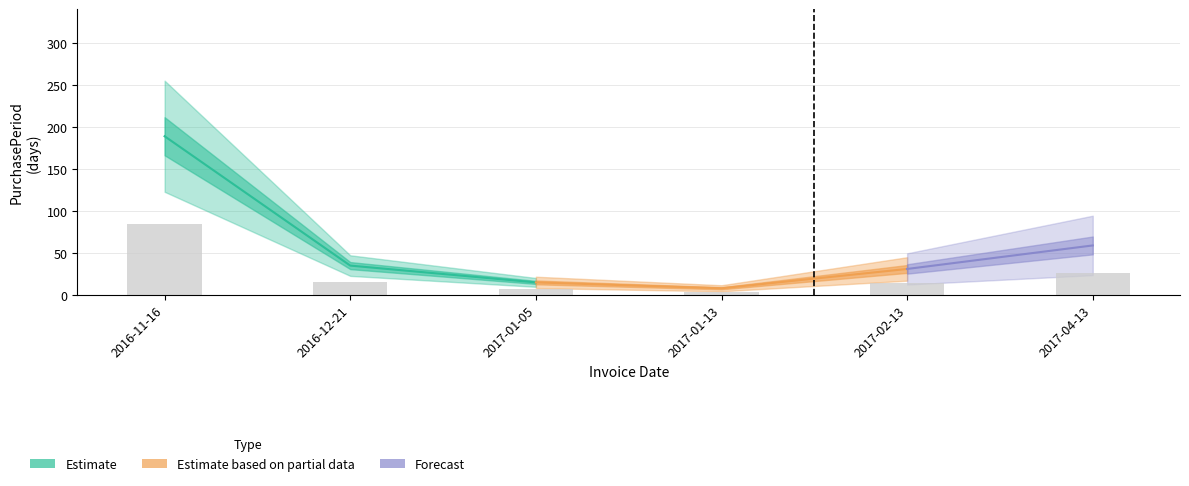

True or false: the data shows 9.4 at 2017-02-13.

False